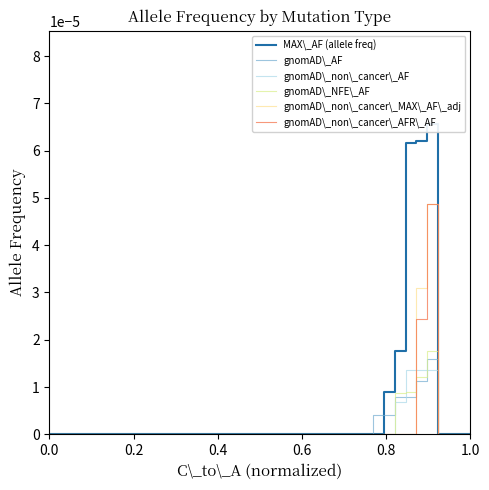

True or false: gnomAD\_AF has more than 2 interior local peaks.

False